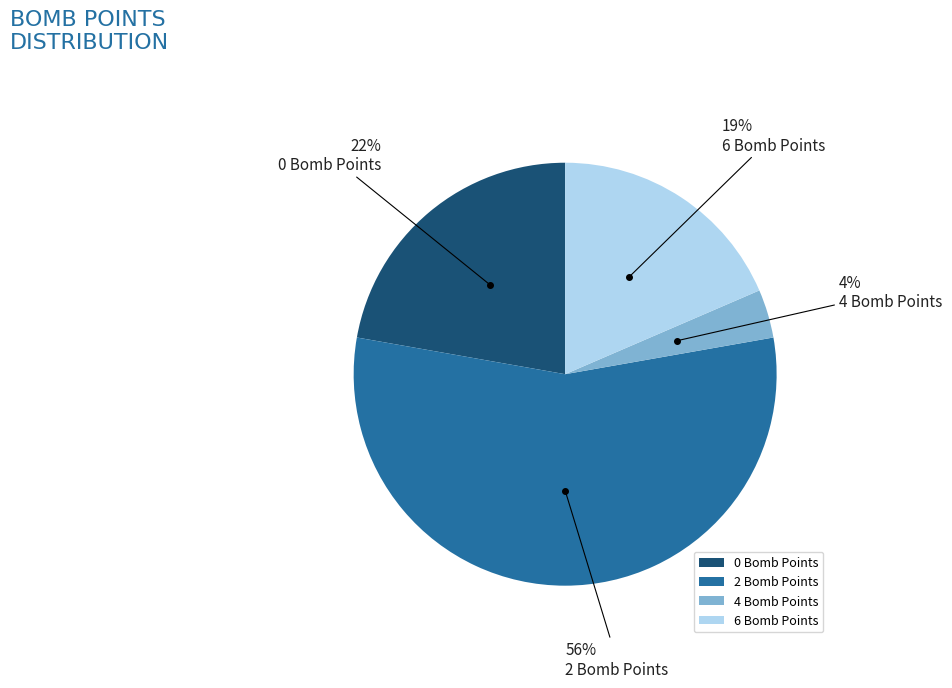

Is there a majority slice in this chart?

Yes